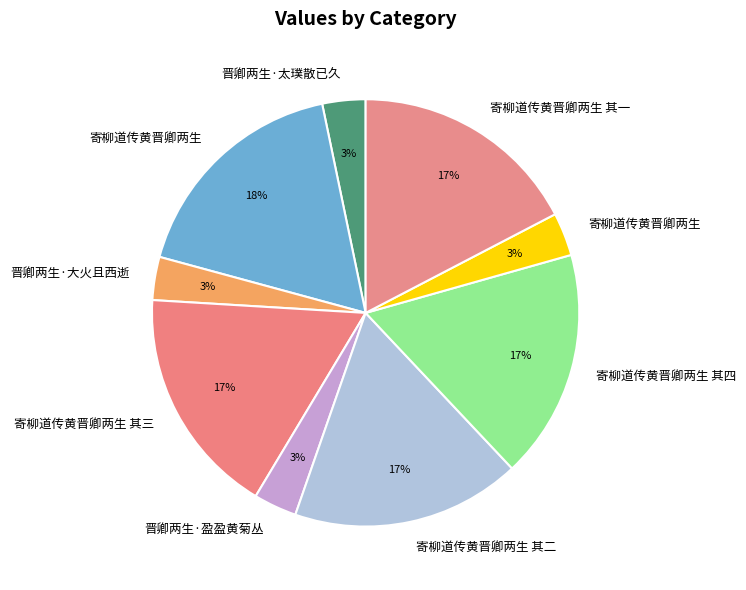

Count the number of slices in the pie.

9